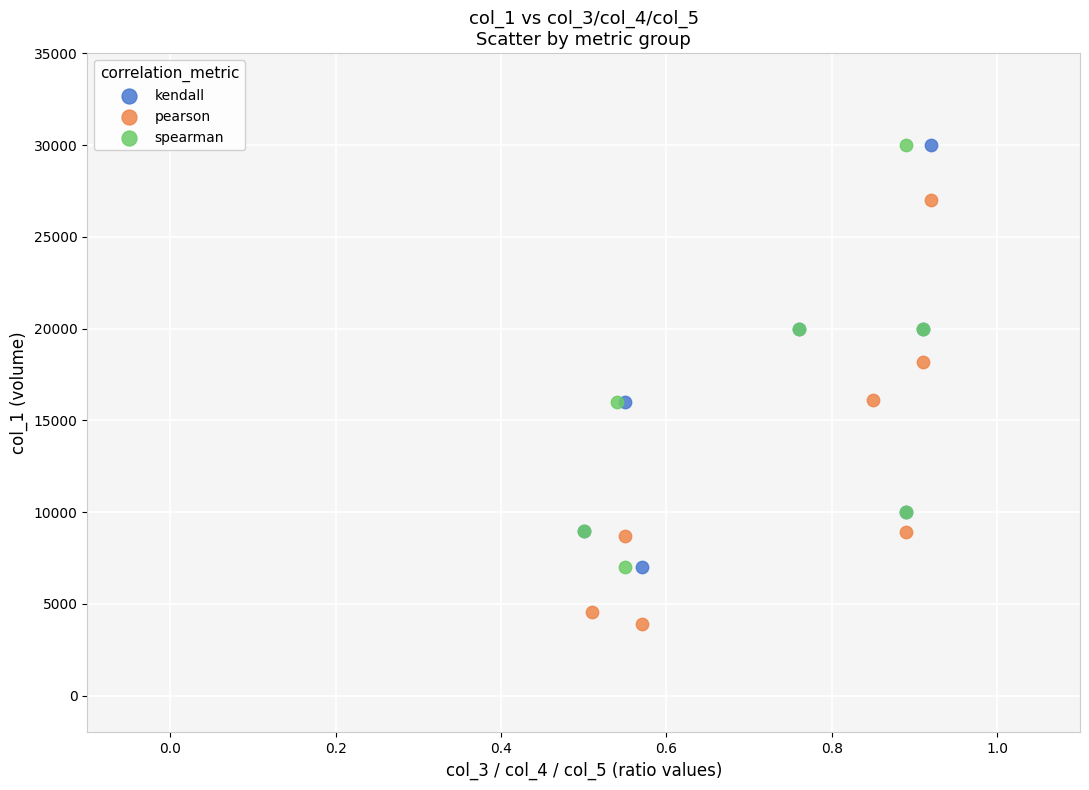

What are all the series names shown in the legend?

kendall, pearson, spearman